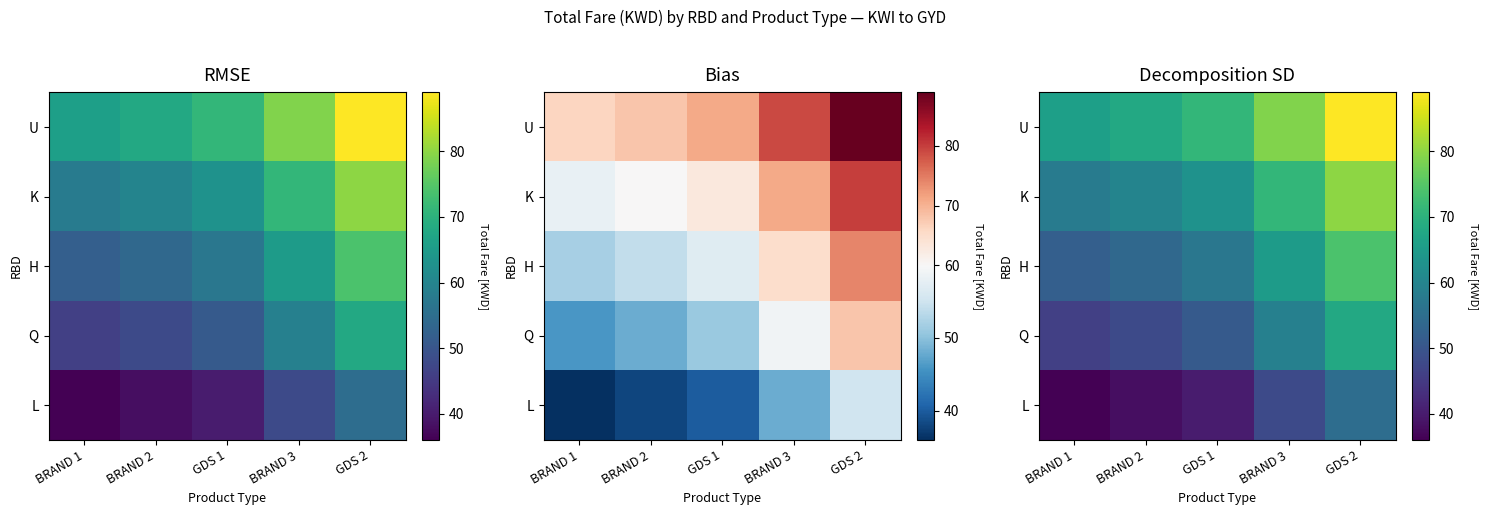

What is the total value across all series at BRAND 1?

258